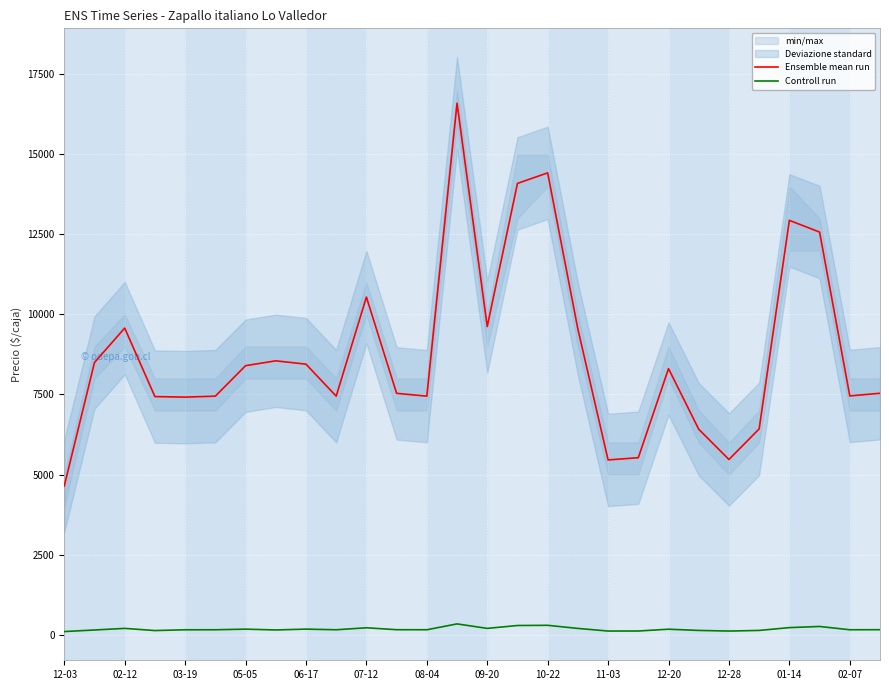

At which label does Ensemble mean run reach its minimum?

12-03